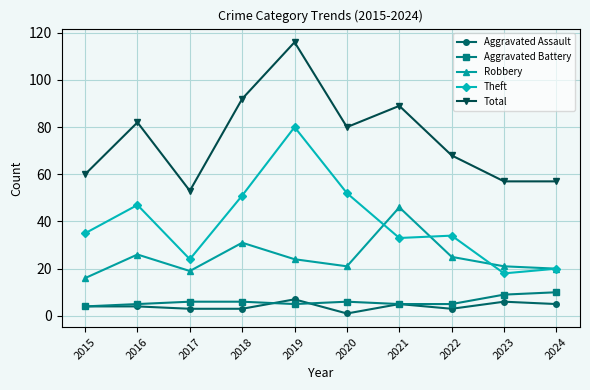

What is the highest value of the Aggravated Battery series?

10